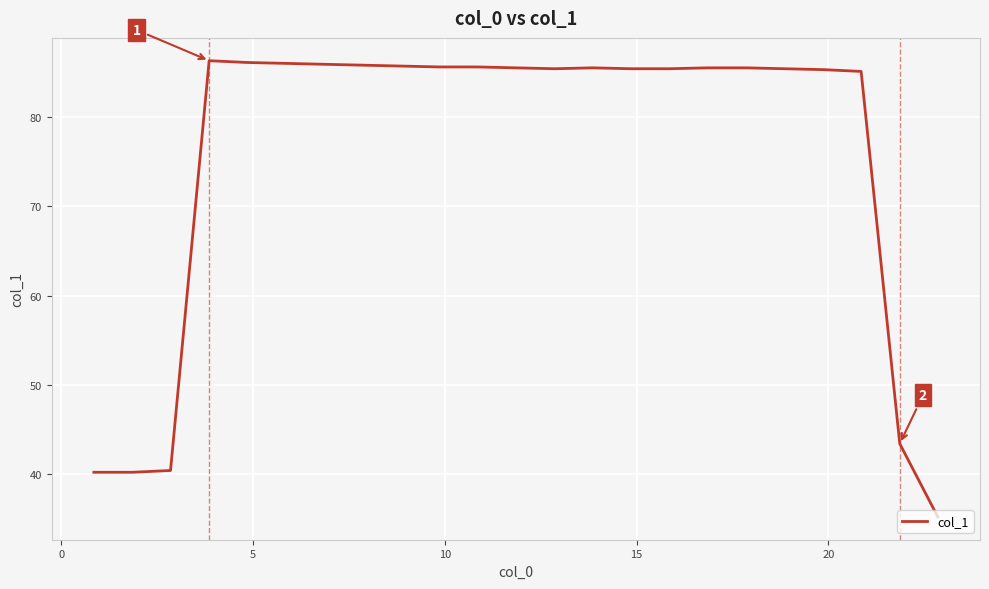

What is the smallest value displayed?

35.2